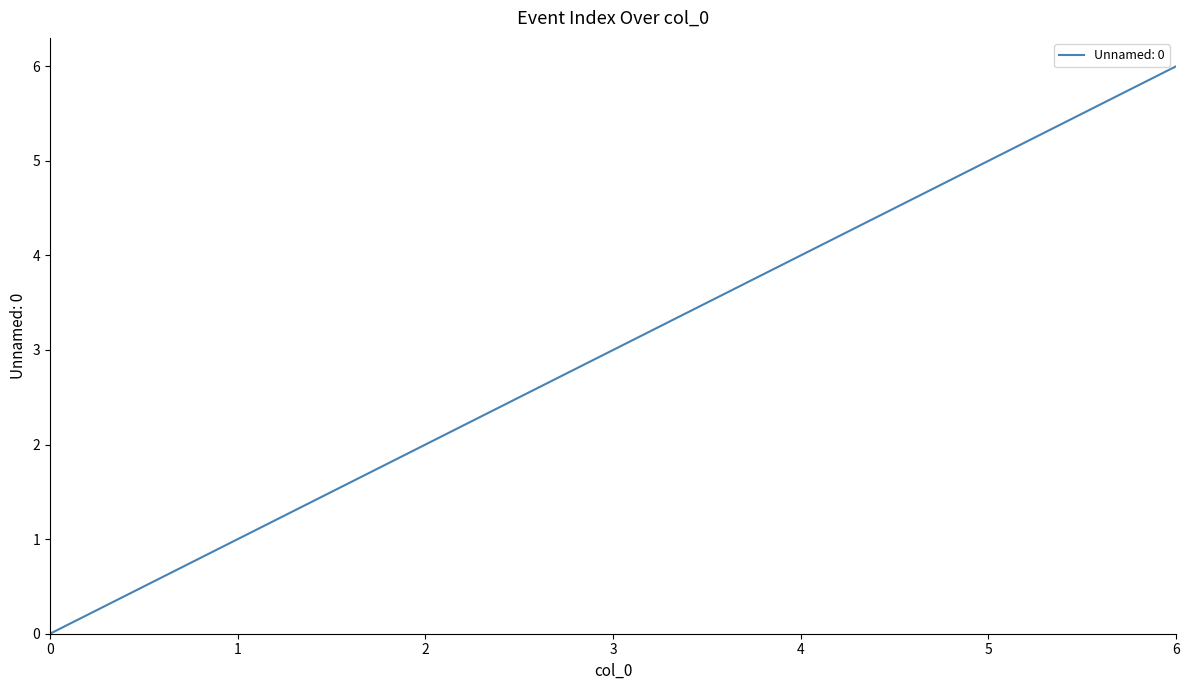

What is the greatest value displayed?

6